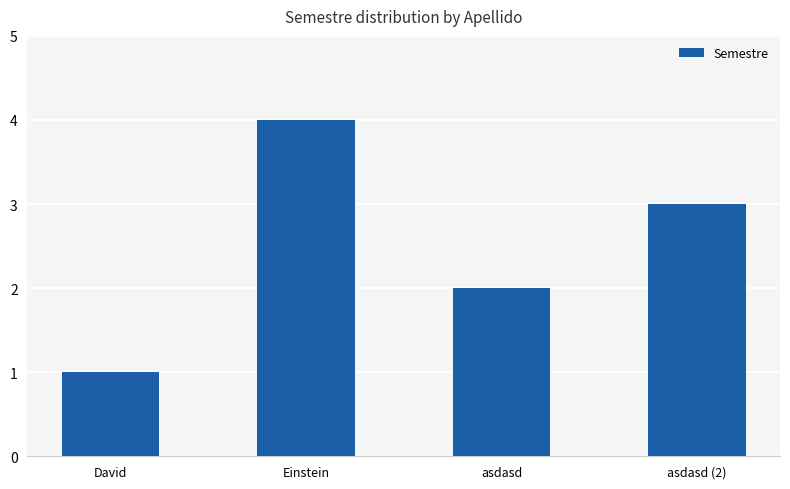

What is the difference between the values at Einstein and asdasd (2)?

1